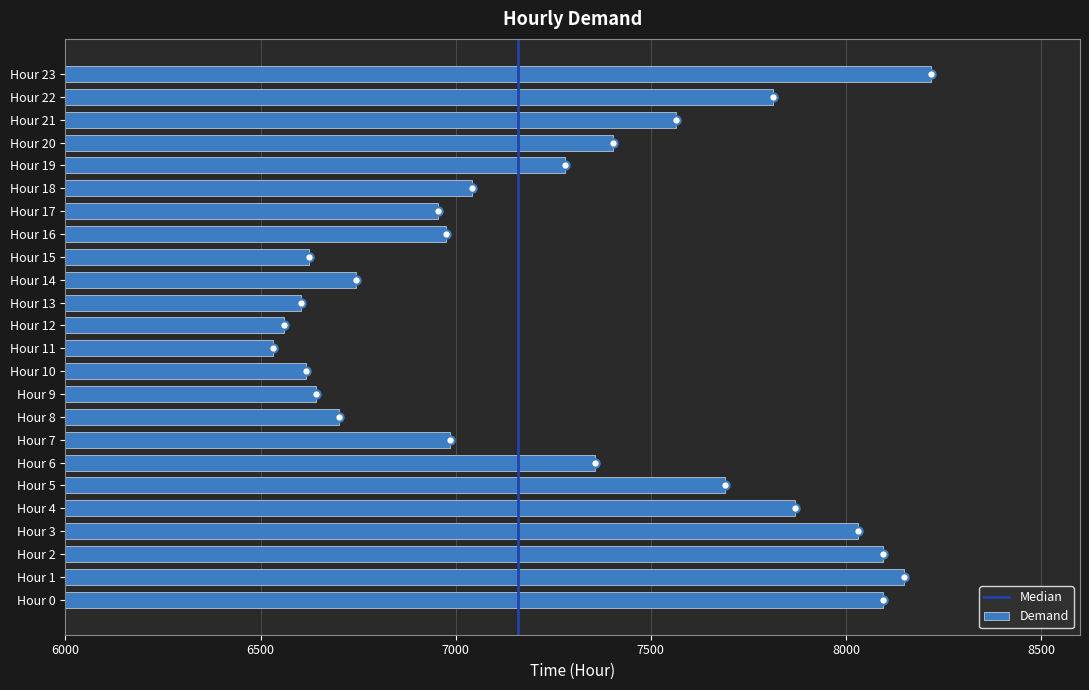

What is the difference between the second highest and second lowest values?

1588